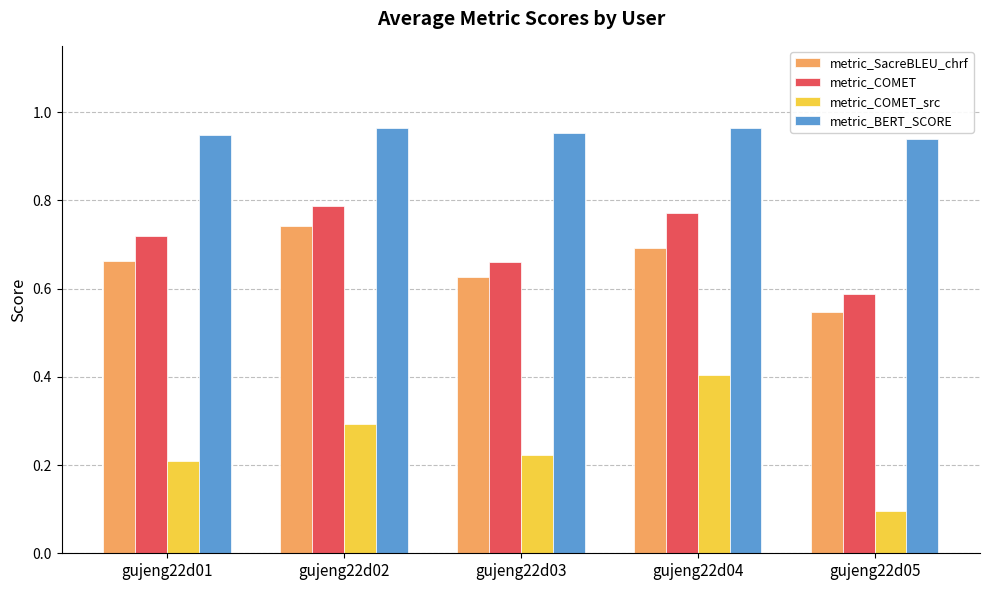

Which series has the largest total across all categories?

metric_BERT_SCORE